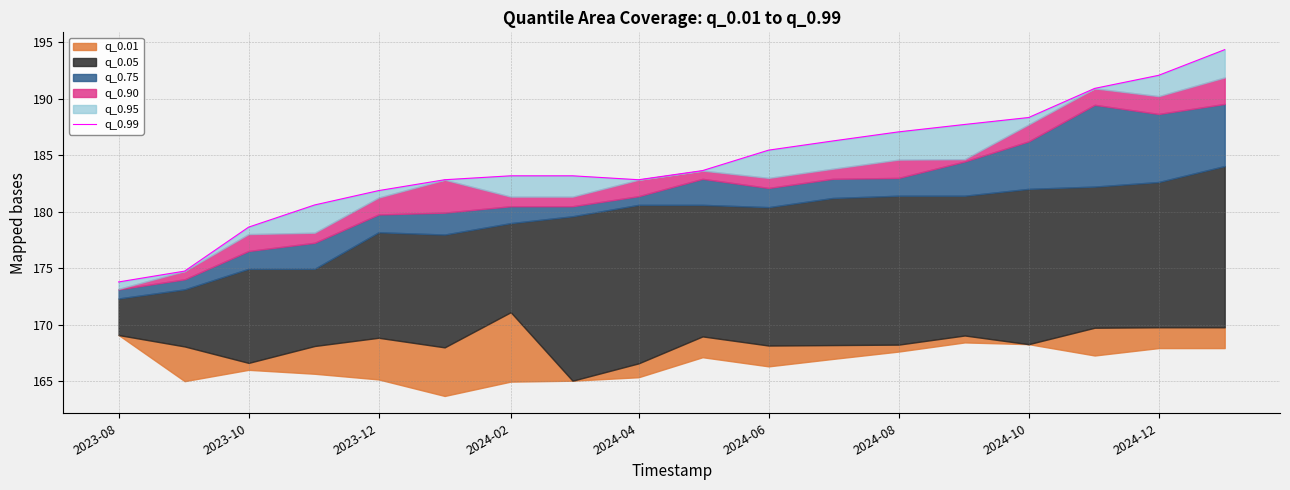

The value at 2024-06 is 182.8. True or false?

True